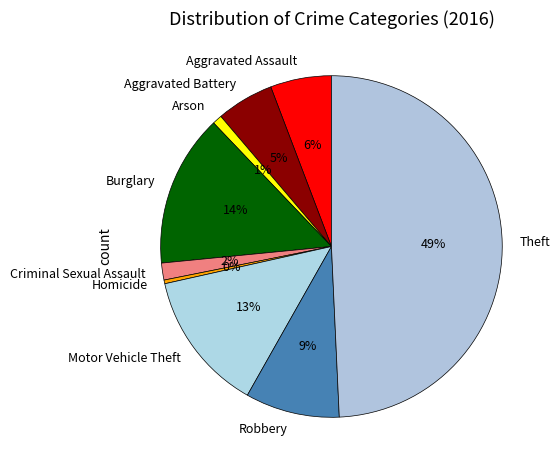

What is the largest slice in the pie chart?

Theft